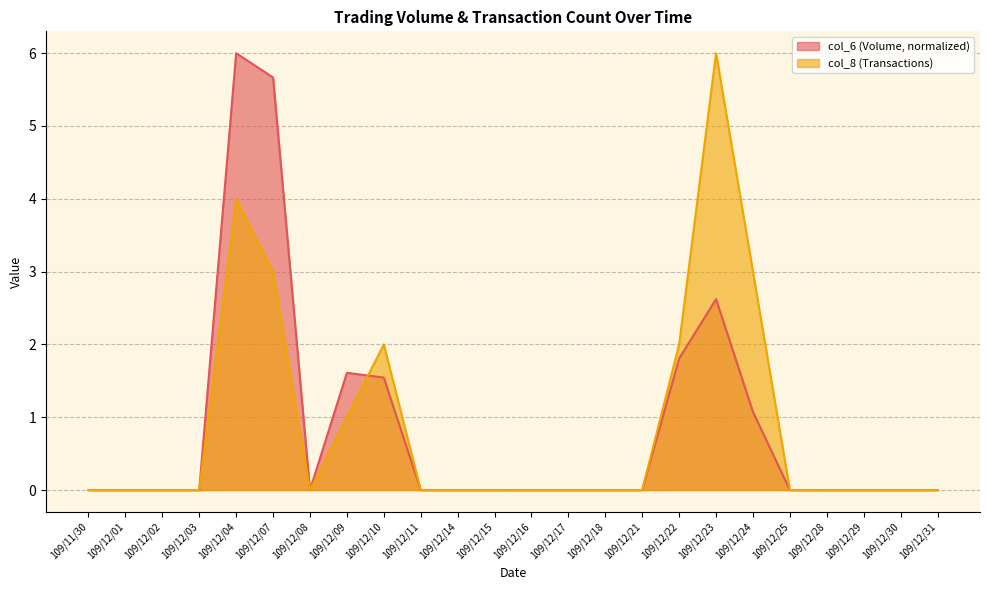

True or false: col_8 has more than 0 interior local peaks.

True